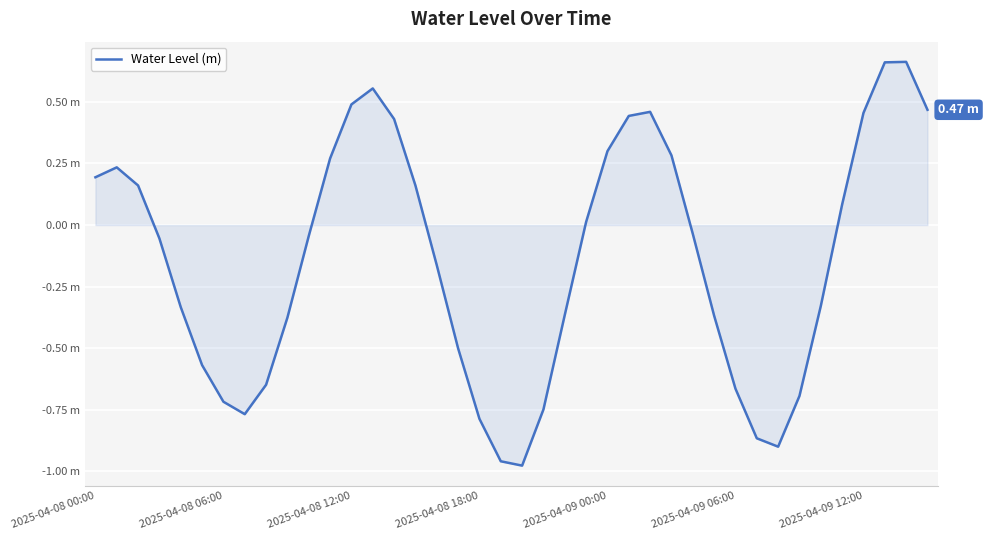

Is this an area chart (filled region under the line)?

Yes